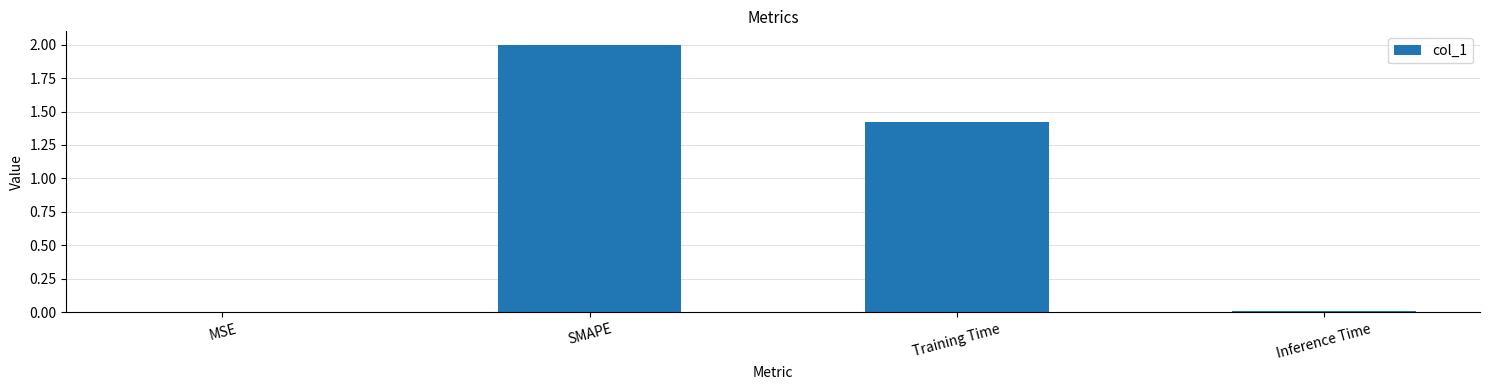

The value at SMAPE is 2.0. True or false?

True